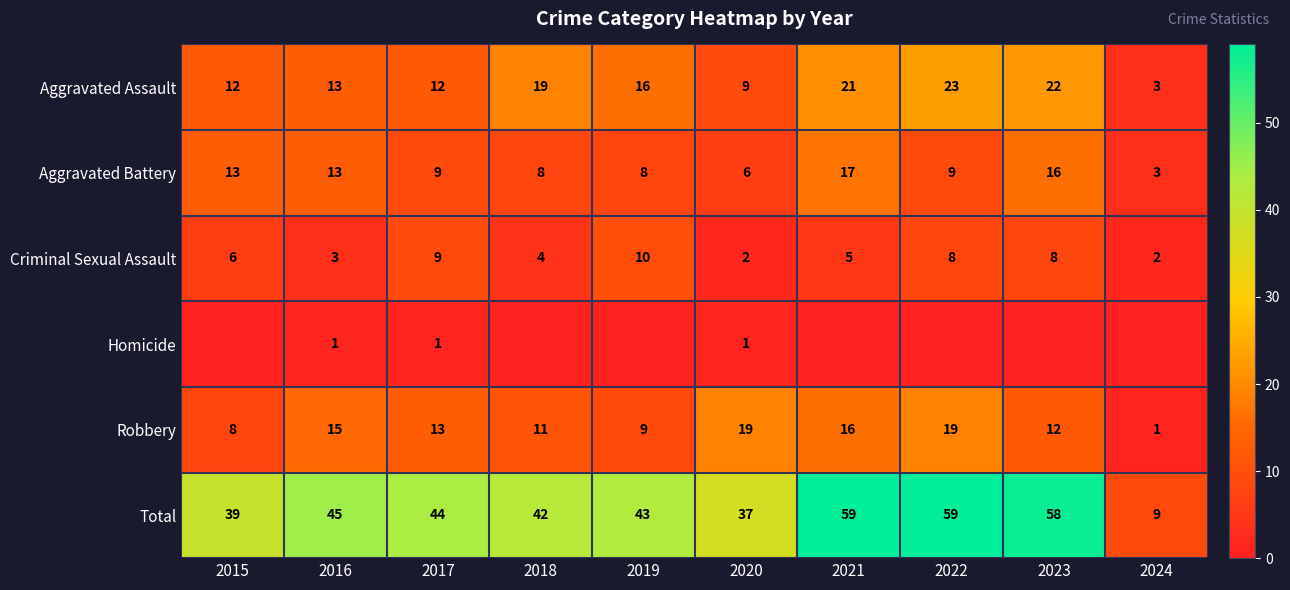

At which category is the sum across all series the highest?

2021